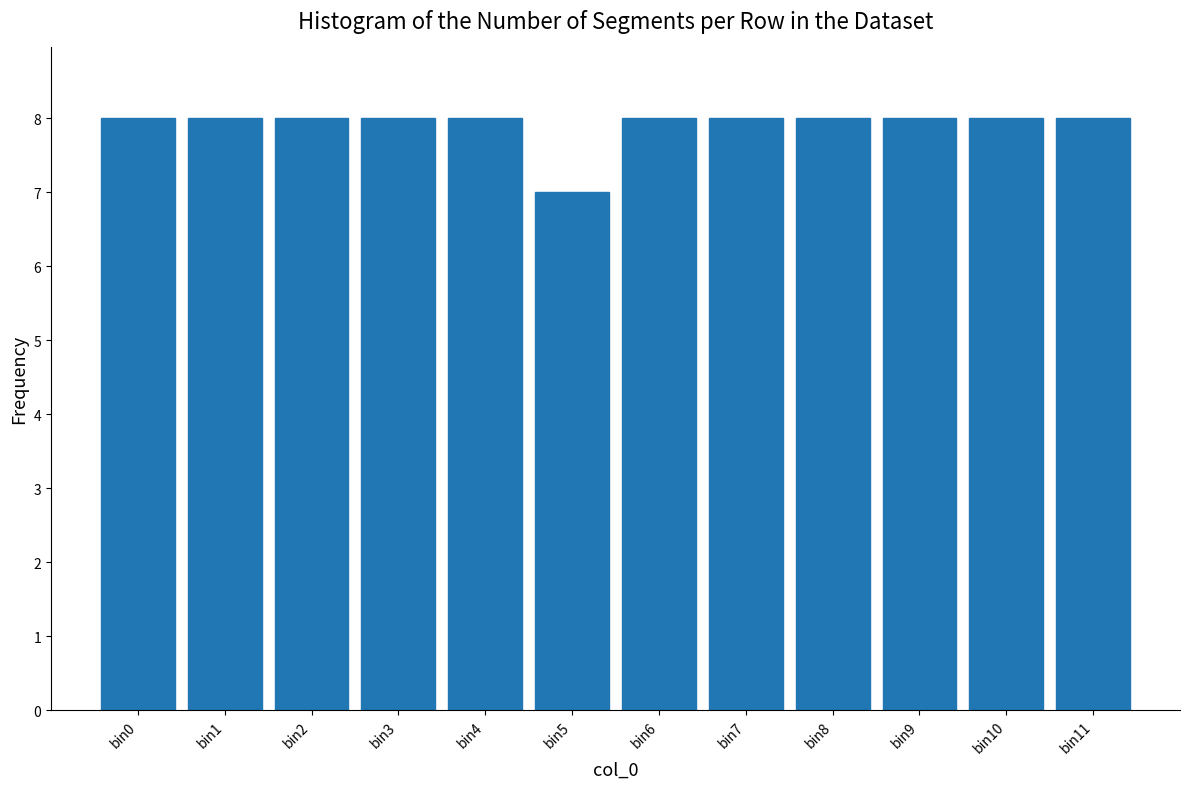

Reading right to left, extract all data points from this chart.

8	8	8	8	8	8	7	8	8	8	8	8